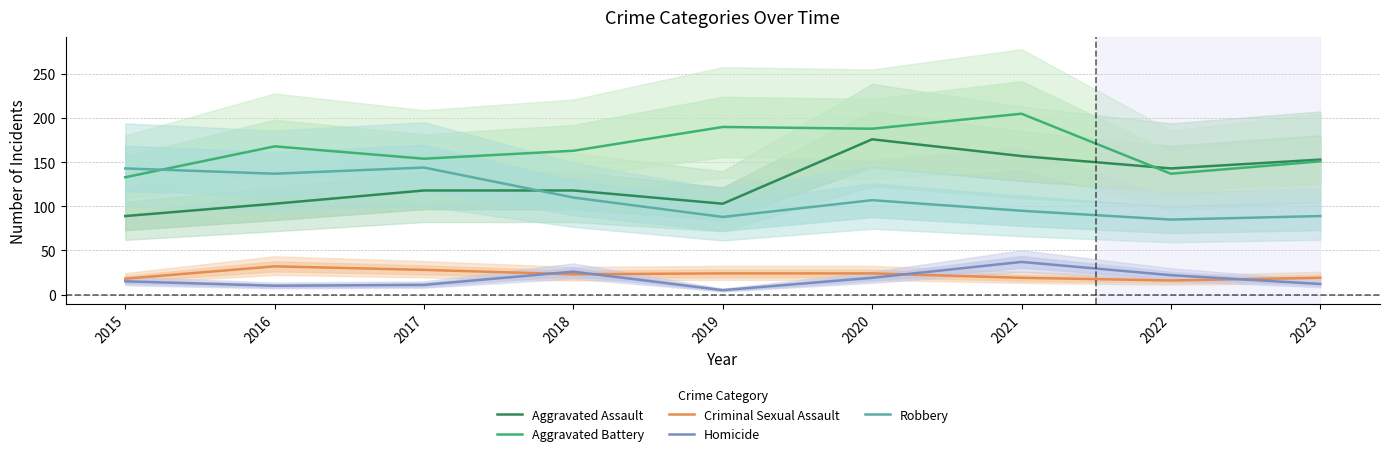

Reading left to right, what are all the values shown in this chart?

Aggravated Assault: 89	103	118	118	103	176	157	143	153
Aggravated Battery: 133	168	154	163	190	188	205	137	151
Criminal Sexual Assault: 18	32	28	23	24	24	19	16	19
Homicide: 15	10	11	26	5	19	37	22	12
Robbery: 143	137	144	110	88	107	95	85	89